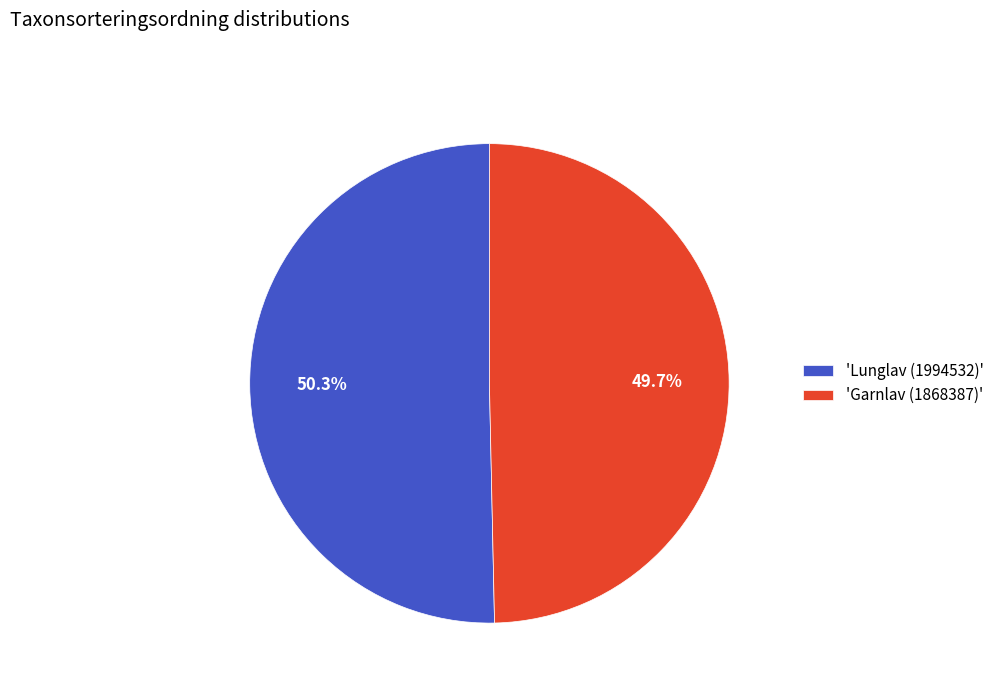

What is the smallest slice in the pie chart?

'Garnlav (1868387)'